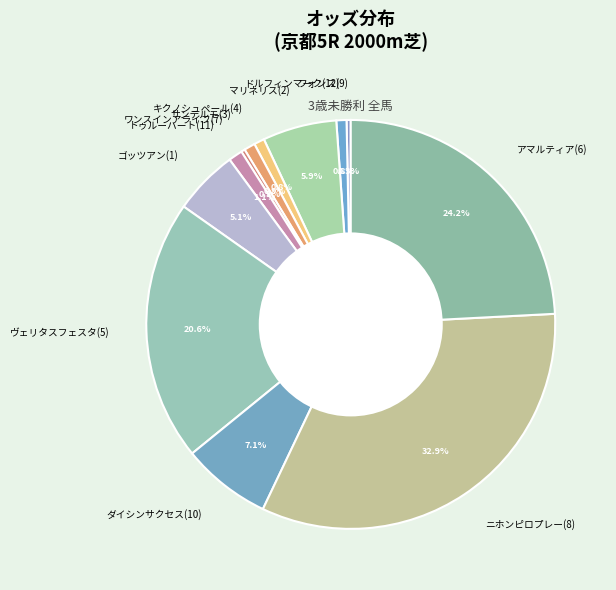

Which category has the biggest portion of the pie?

ニホンピロプレー(8)